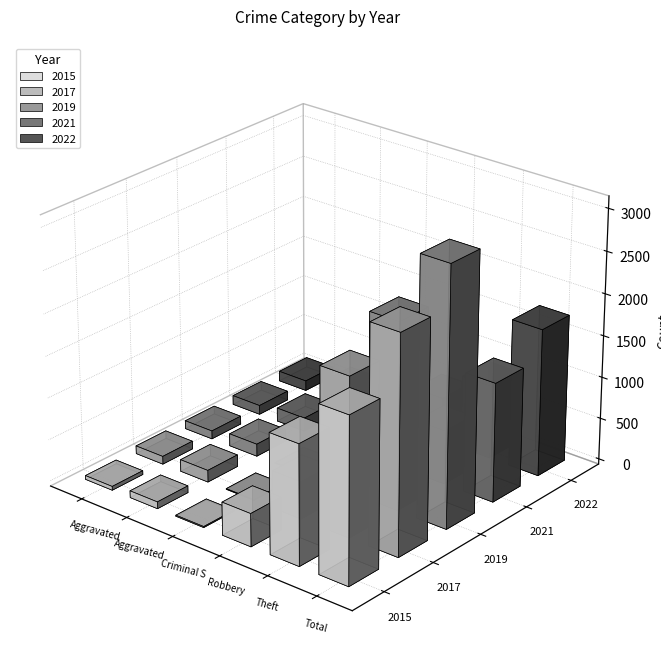

What is the approximate value of 2019 at Total?

3080